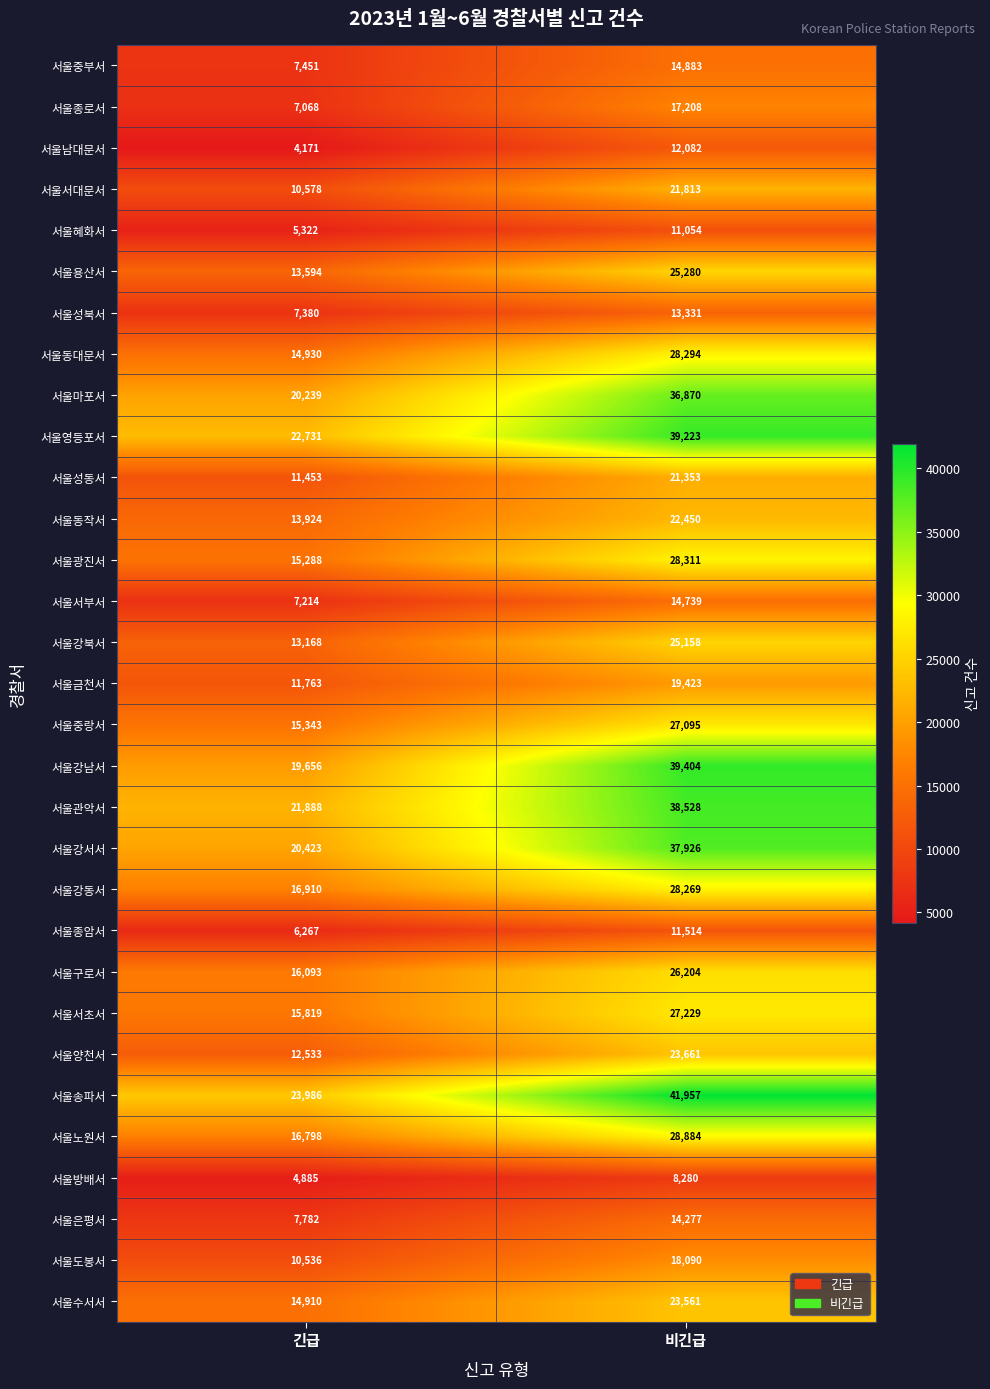

At which label does 서울방배서 reach its peak?

비긴급